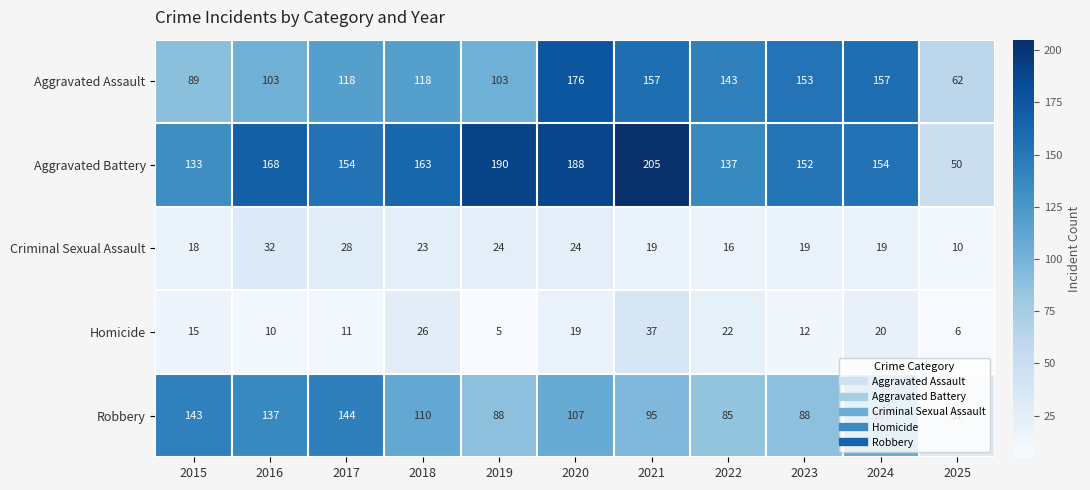

How many data points does each series have?

11